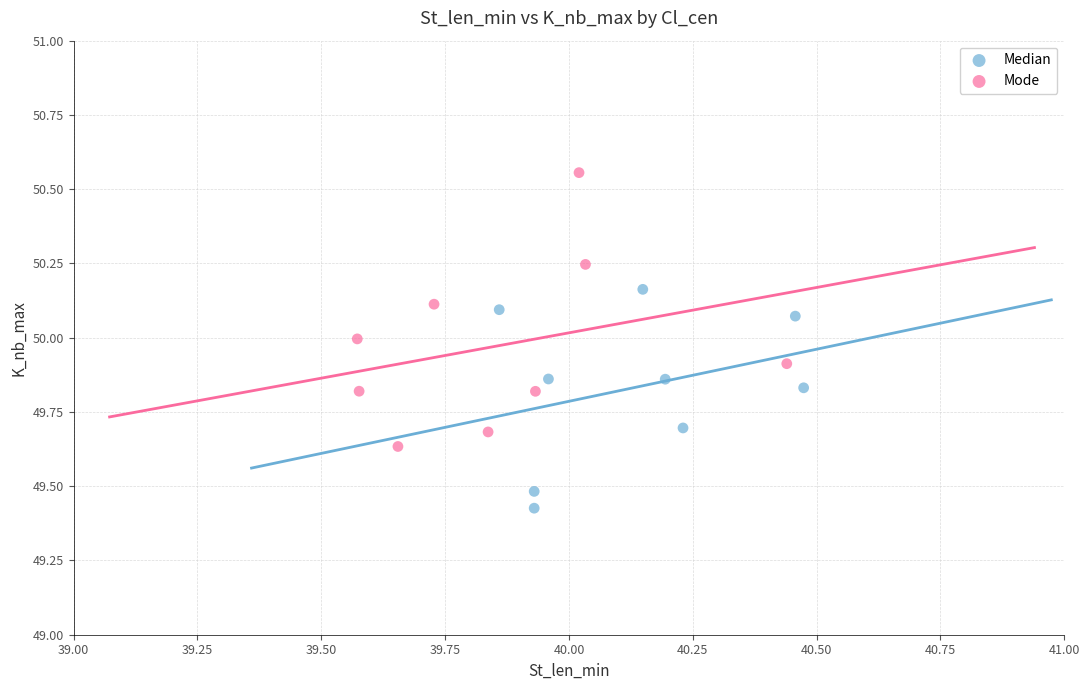

Which series has the largest Y range (max minus min)?

Mode